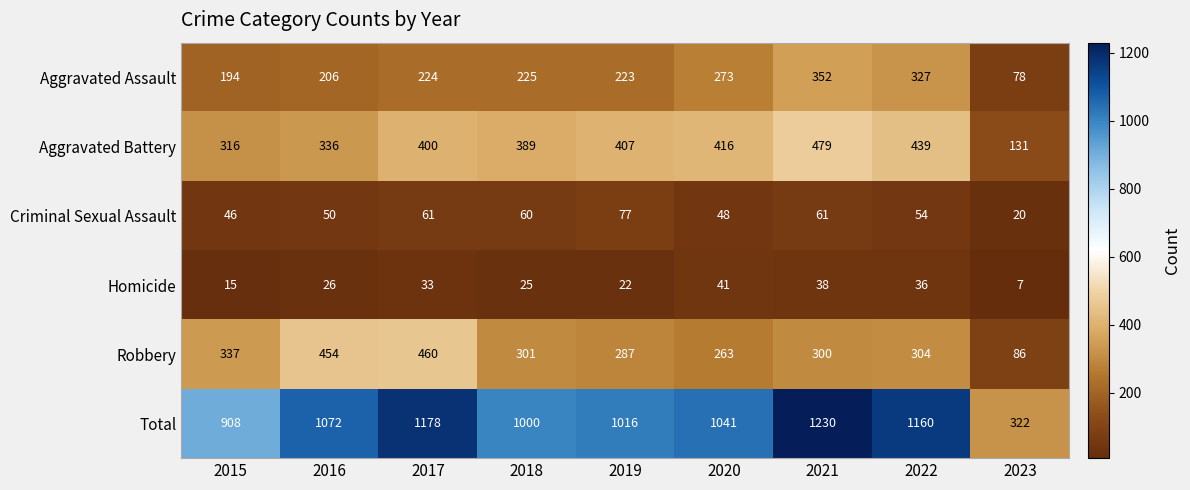

Which series has the largest range (max minus min)?

Total